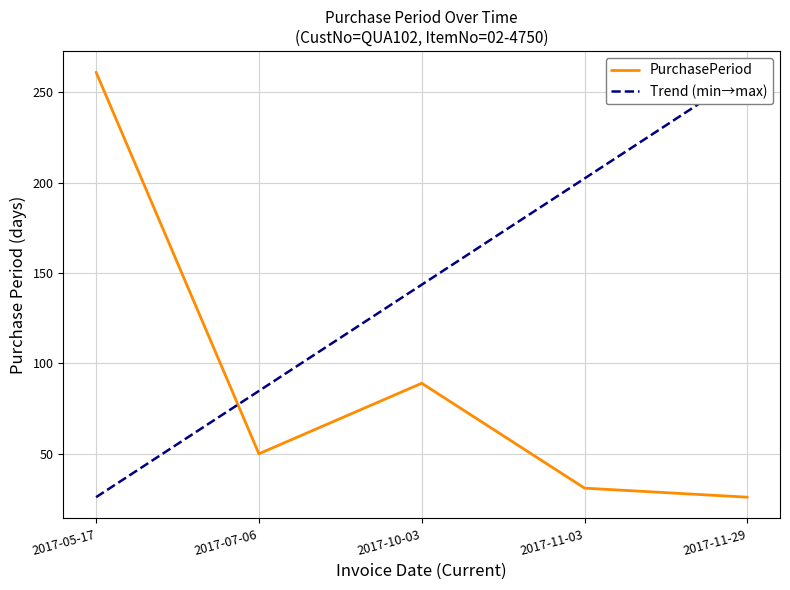

Does the chart have visible grid lines?

Yes